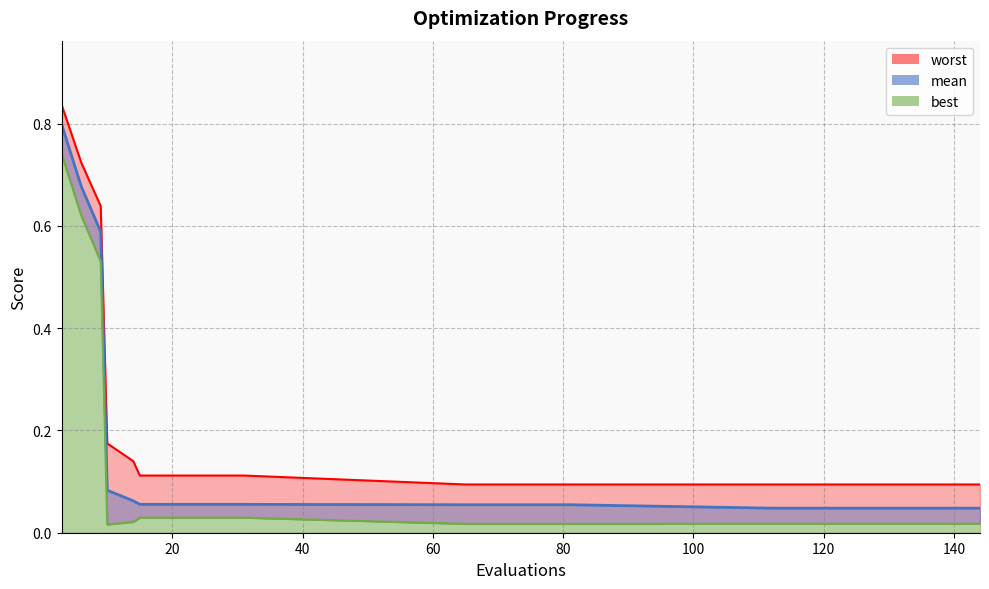

Is the value of worst at 9 greater than the value of best at 15?

Yes